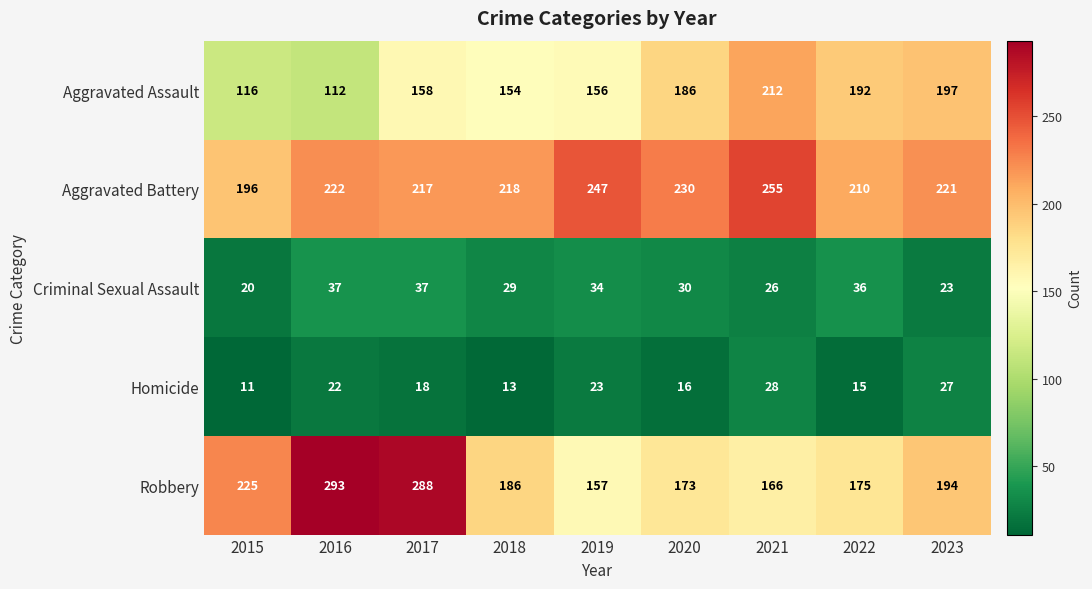

Rank the series by their maximum value, from lowest to highest.

Homicide, Criminal Sexual Assault, Aggravated Assault, Aggravated Battery, Robbery